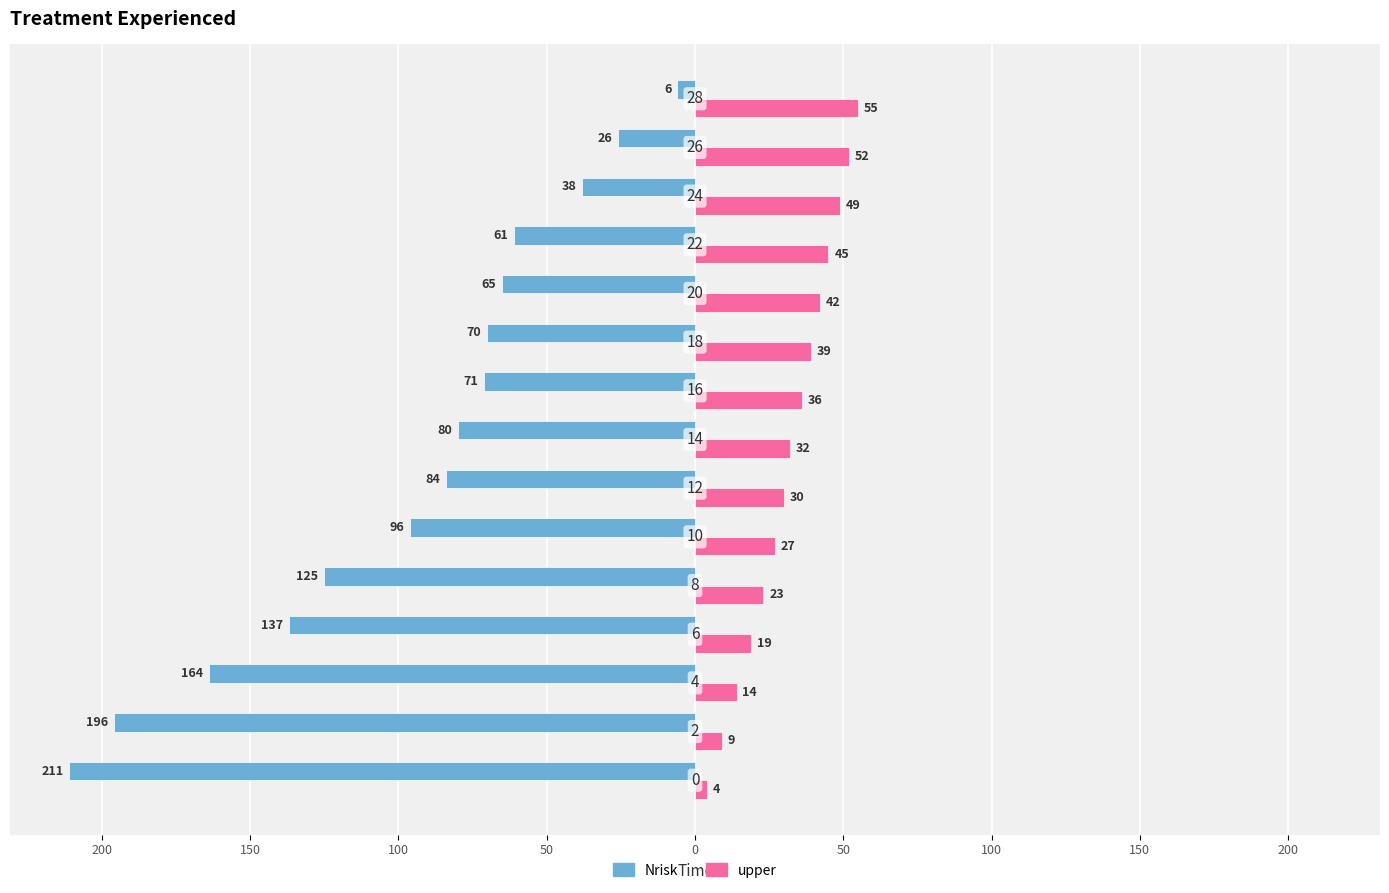

What are all the series names shown in the legend?

Nrisk, upper